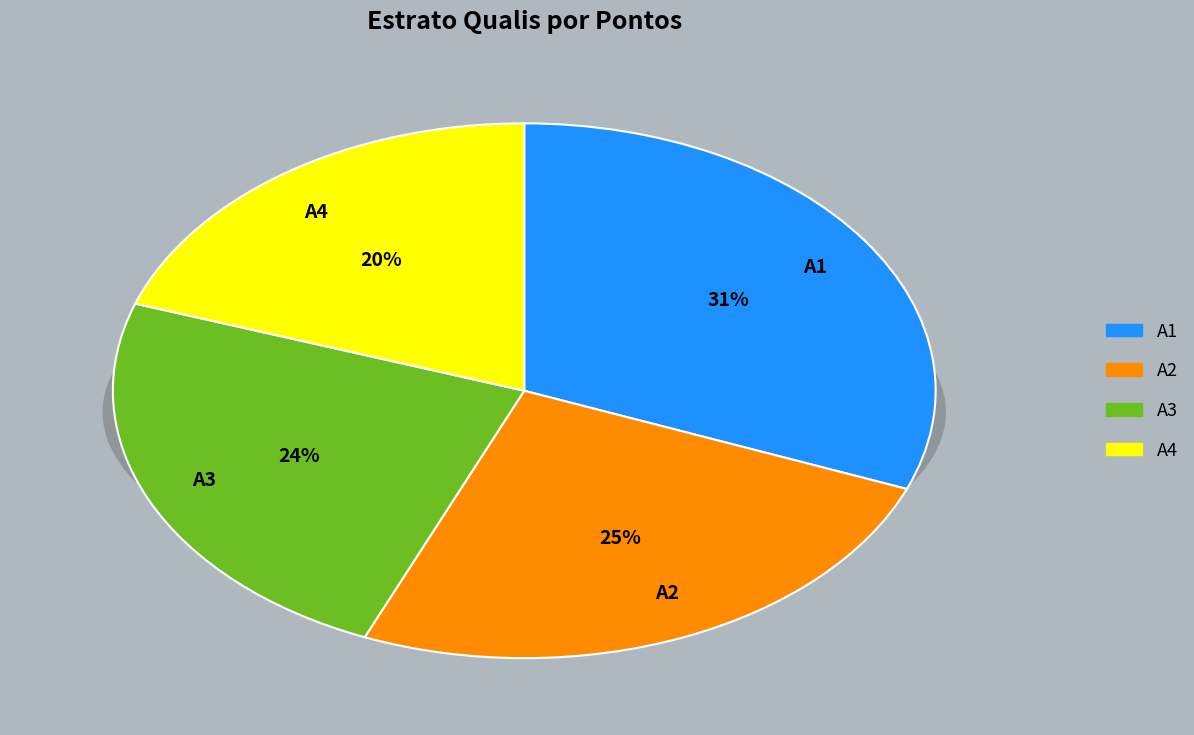

Which has a higher value, A1 or A2?

A1